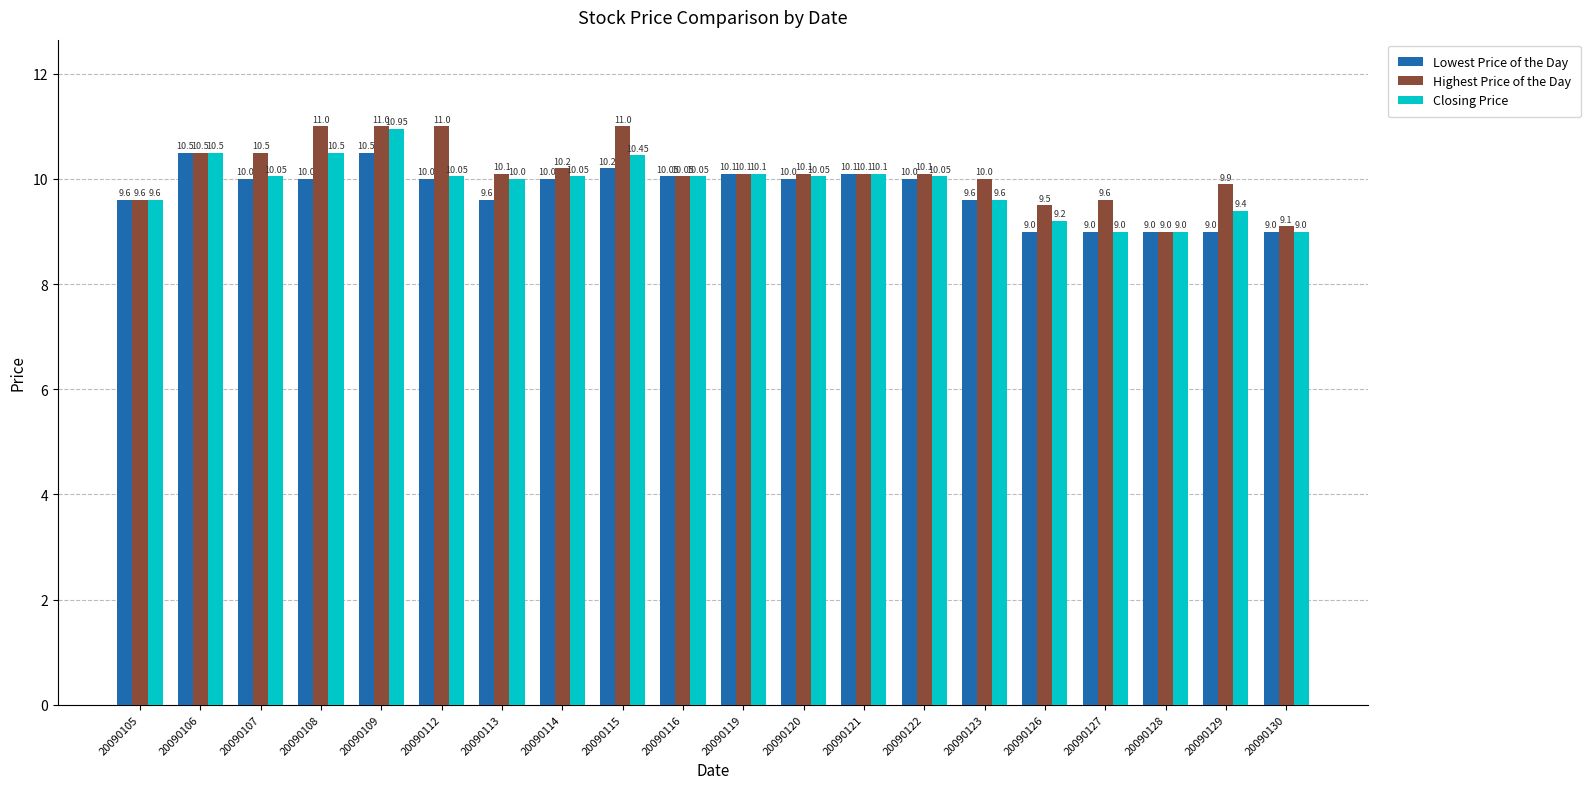

Is the value of Highest Price of the Day at 20090121 greater than the value of Lowest Price of the Day at 20090106?

No